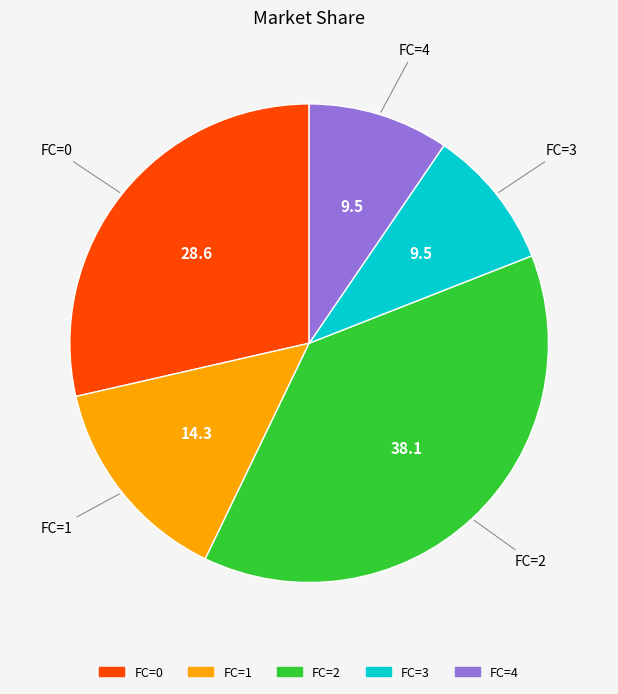

Does any single category account for the majority?

No